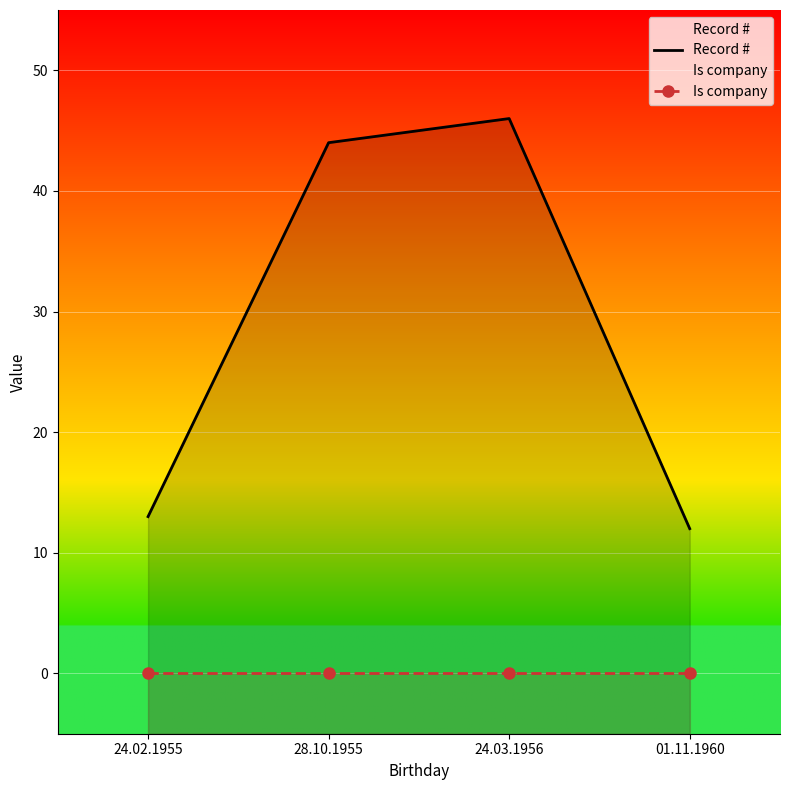

The Record # series shows 46 at 24.03.1956. True or false?

True